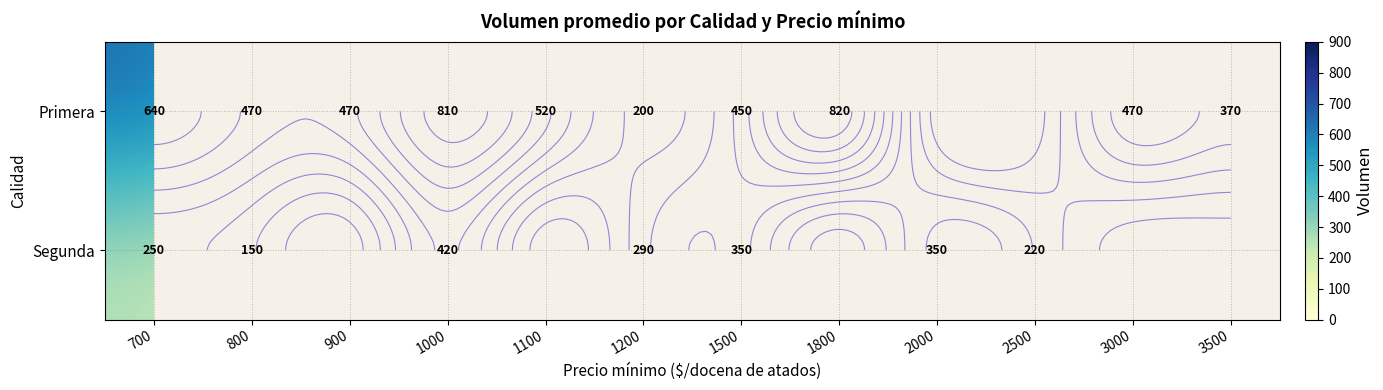

Between 1800 and 3000, which series saw the biggest shift?

Primera